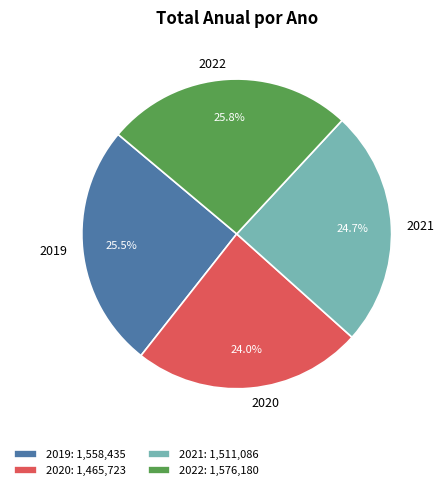

To the nearest percent, what percentage of the pie is 2020?

24%